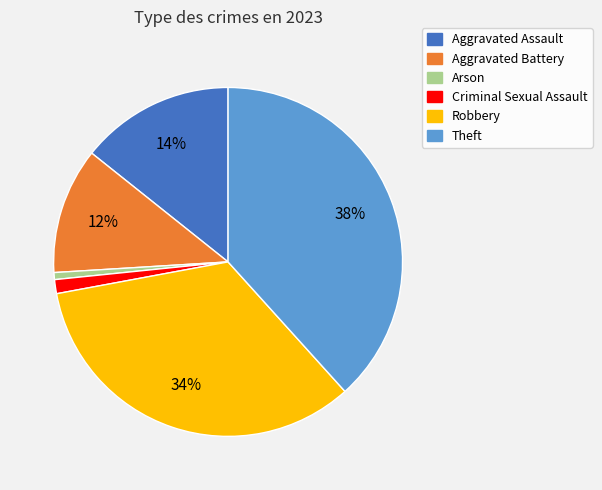

To the nearest percent, what is the average slice percentage?

17%